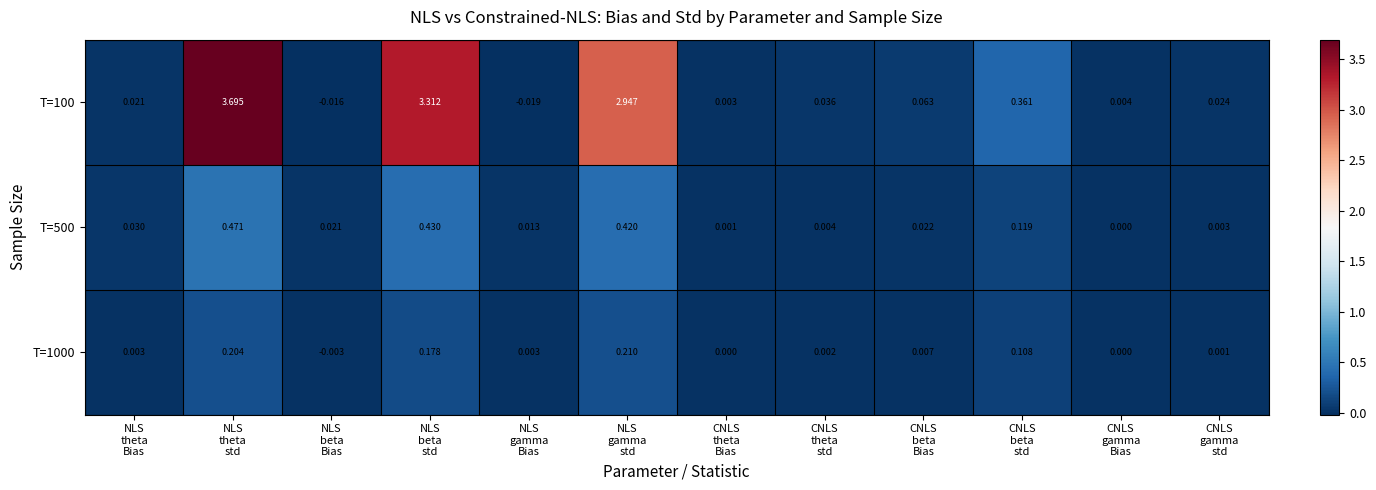

How many distinct data groups are displayed?

3